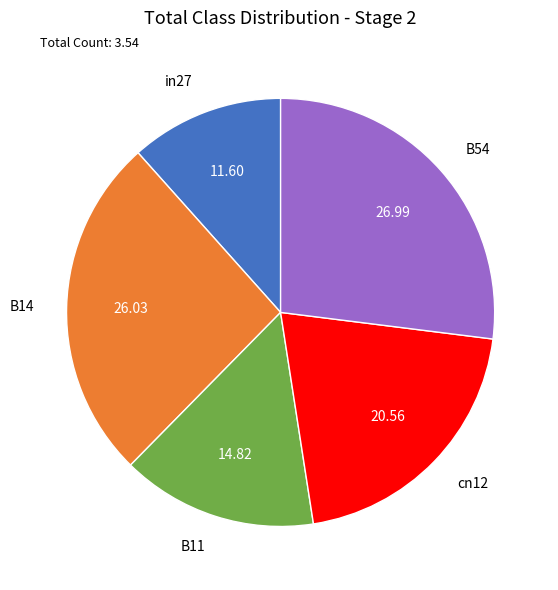

What is the largest slice in the pie chart?

B54